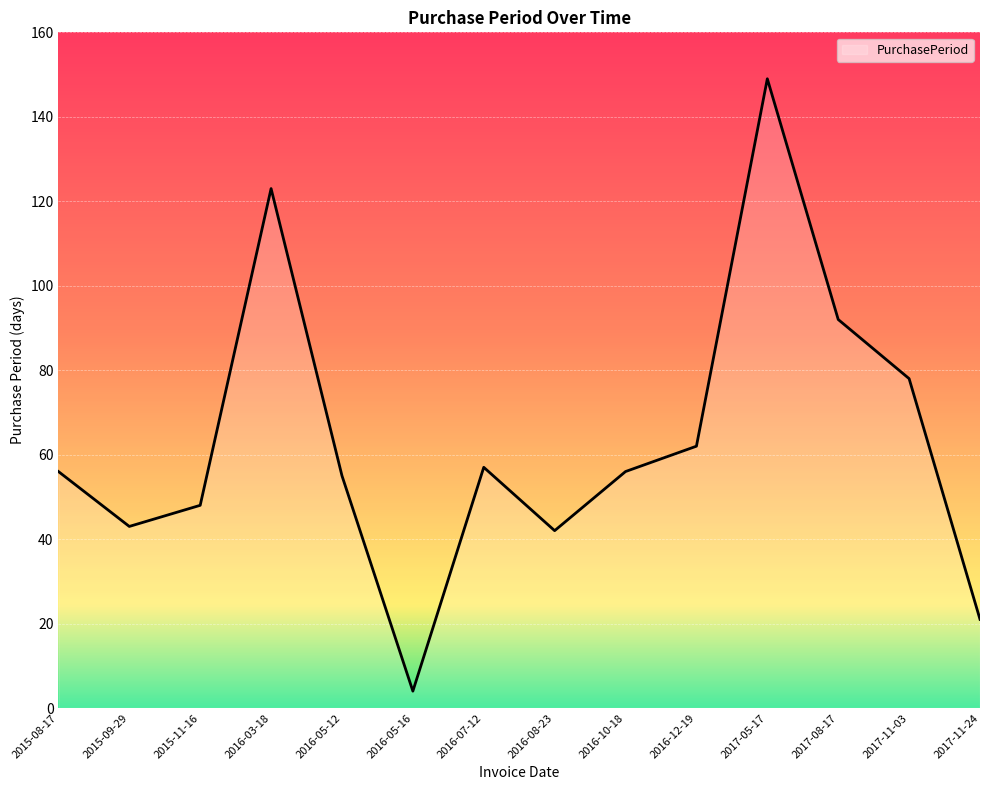

What position from the right is 2016-05-12?

10